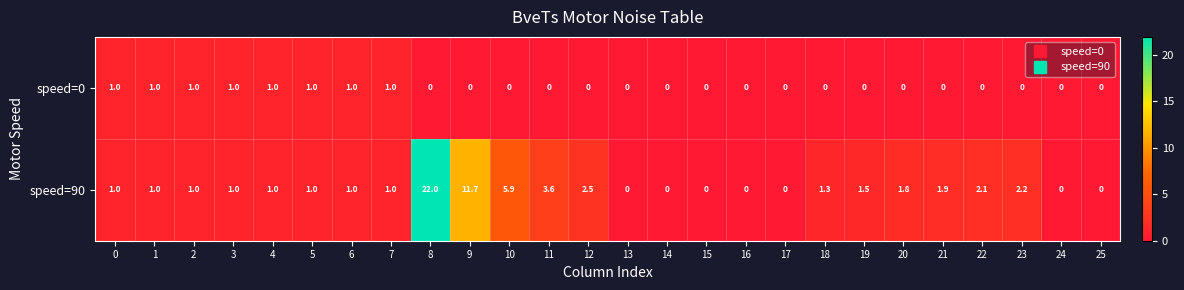

At which label is speed=90 closest to 11?

9